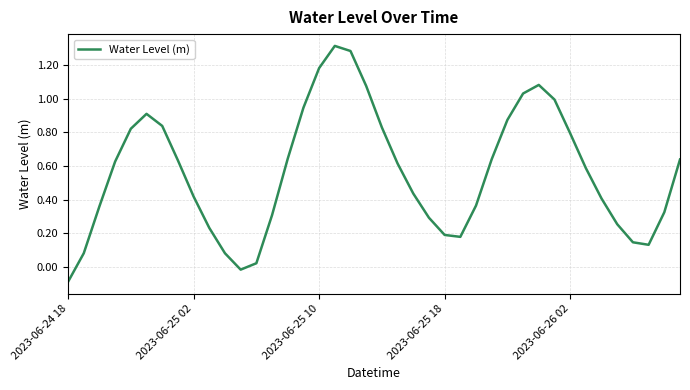

What is the difference between the maximum and minimum values?

1.4